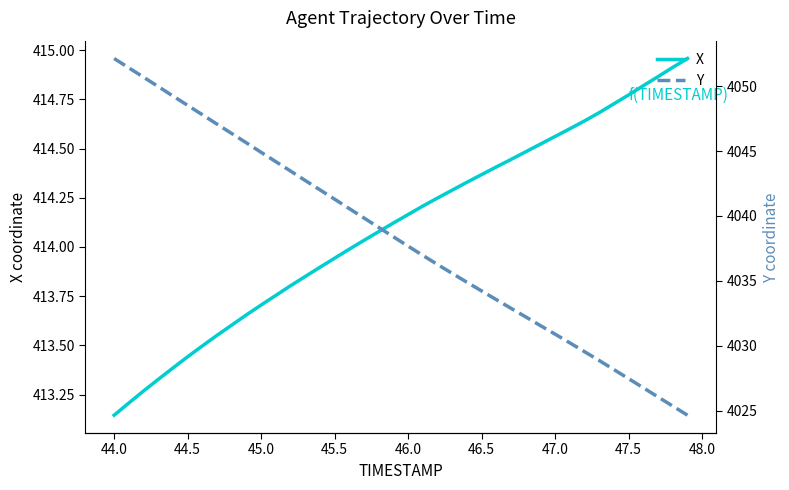

The X series shows 135.9 at 47.0. True or false?

False